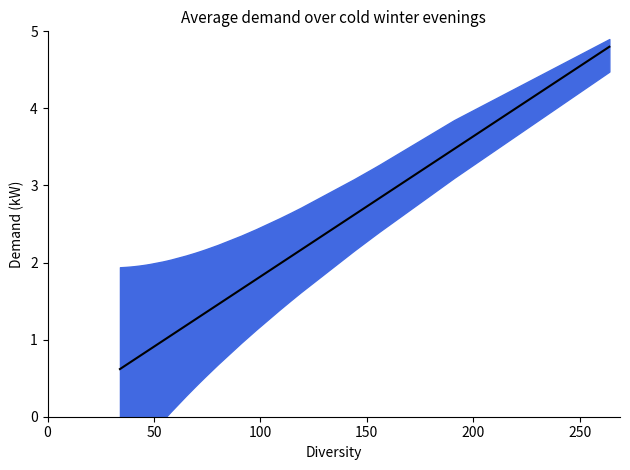

Does the chart have visible grid lines?

No